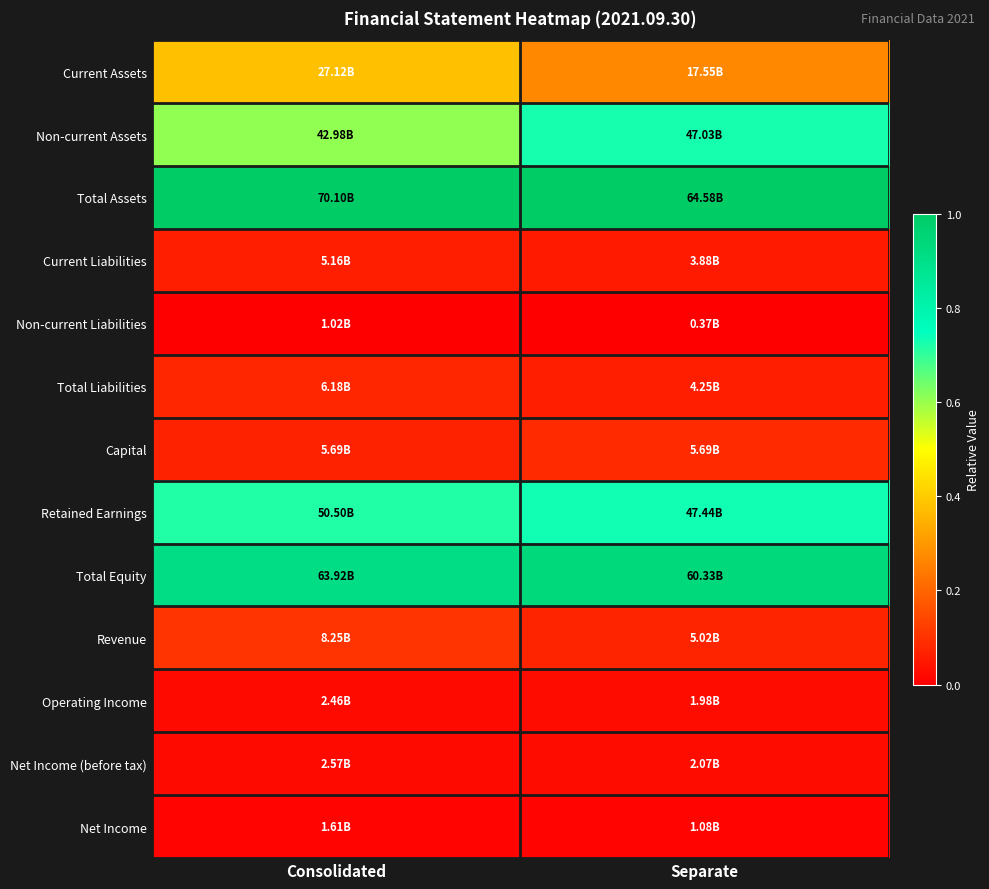

Rank the series at Consolidated from lowest to highest value.

Non-current Liabilities, Net Income, Operating Income, Net Income (before tax), Current Liabilities, Capital, Total Liabilities, Revenue, Current Assets, Non-current Assets, Retained Earnings, Total Equity, Total Assets